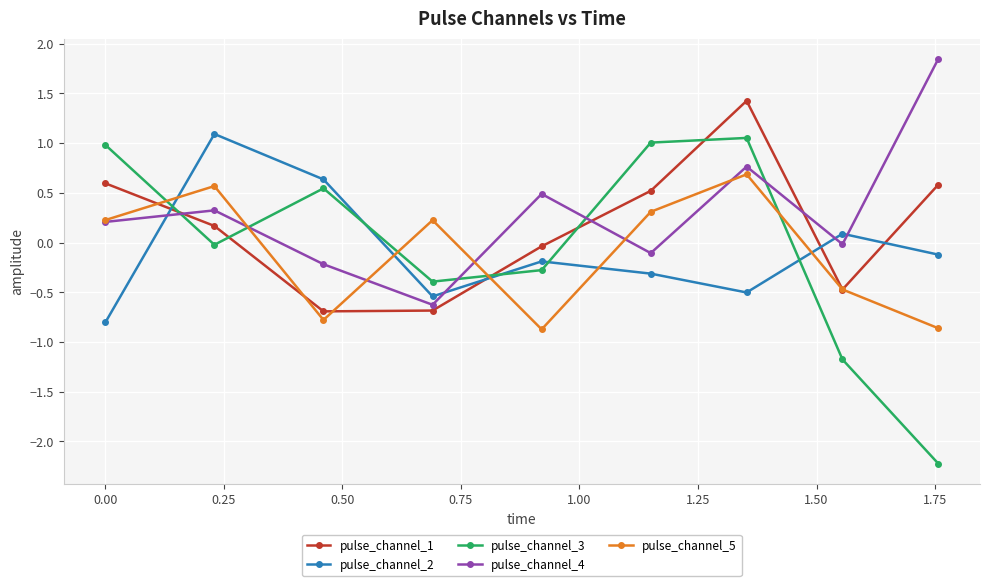

How many positive values does the pulse_channel_5 series have?

5